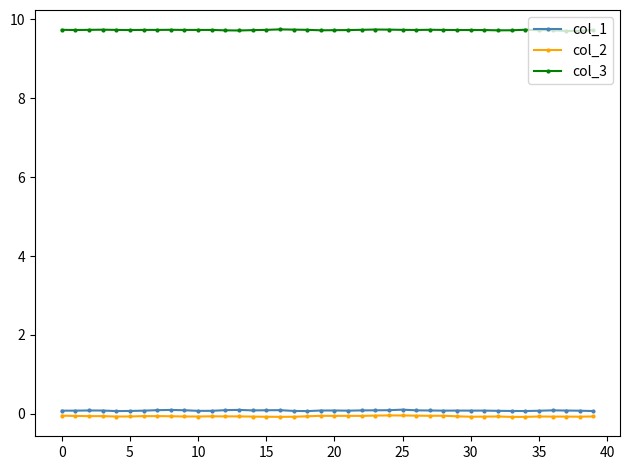

What is the sum of all col_3 values?

389.1